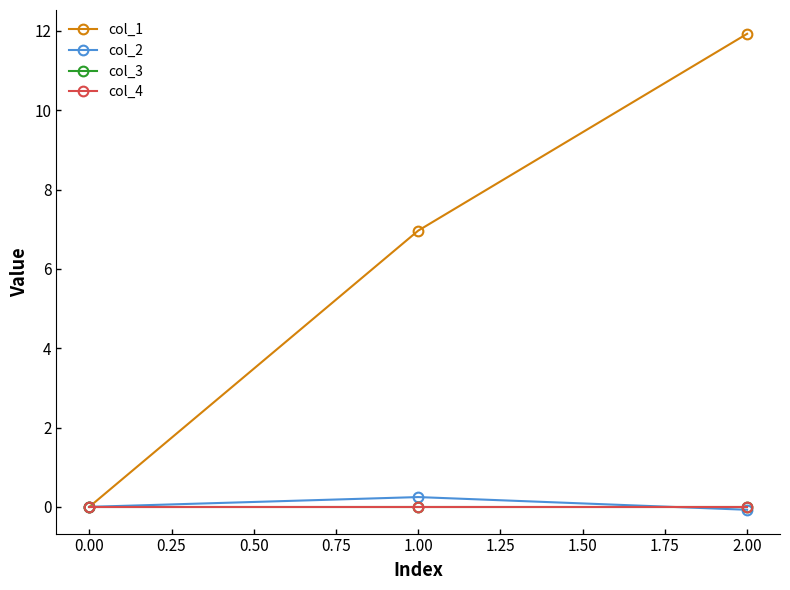

Is this an area chart (filled region under the line)?

No